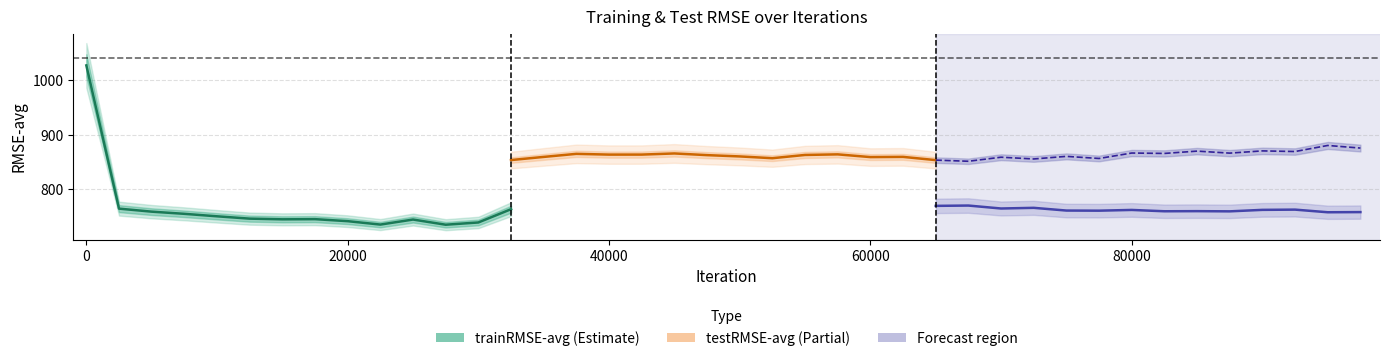

How many data points does each series have?

14